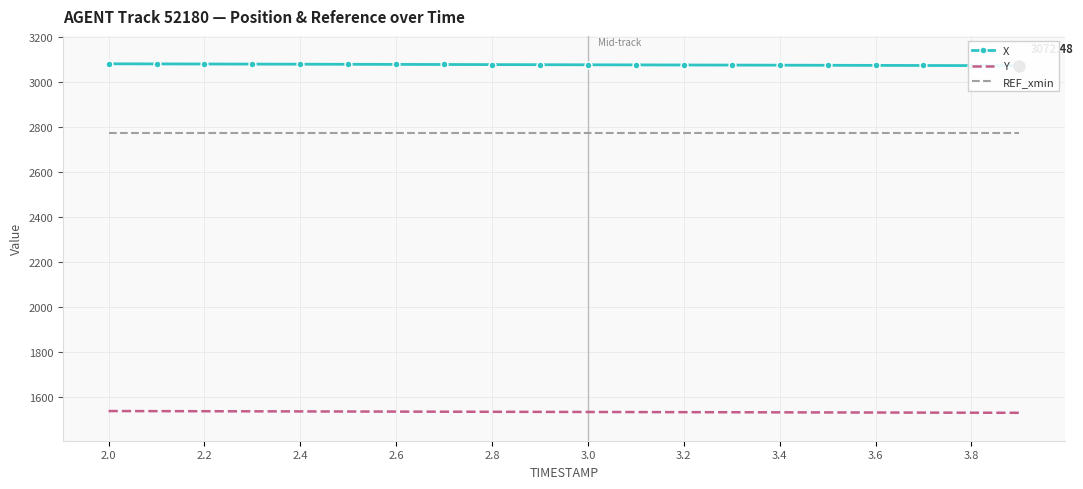

True or false: REF_xmin and Y intersect in this chart.

False